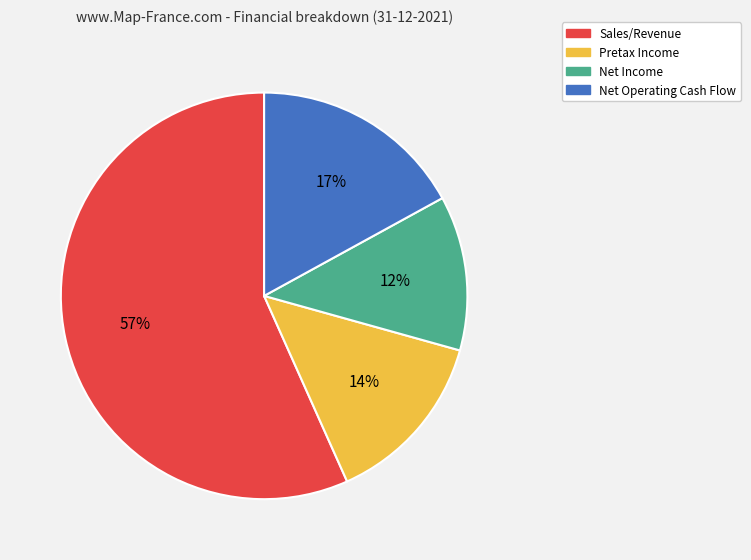

To the nearest percent, what is the average slice percentage?

25%